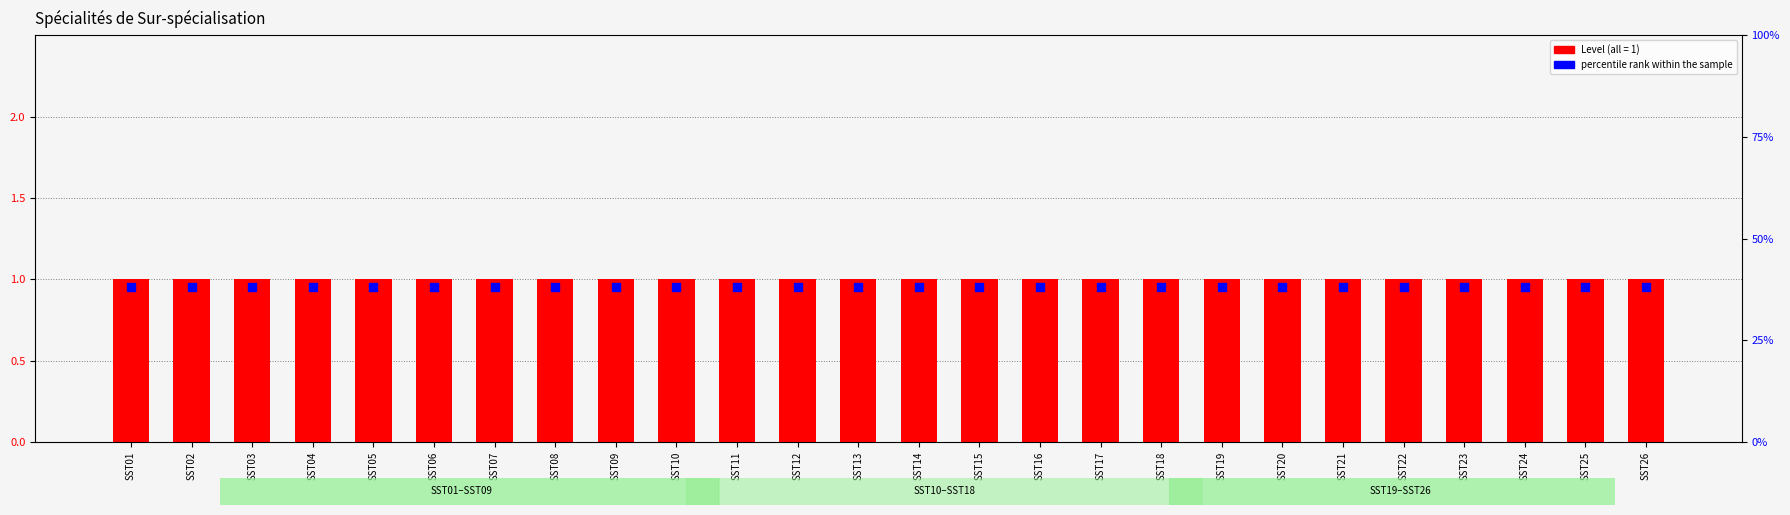

What are all the series names shown in the legend?

Level, percentile rank within the sample